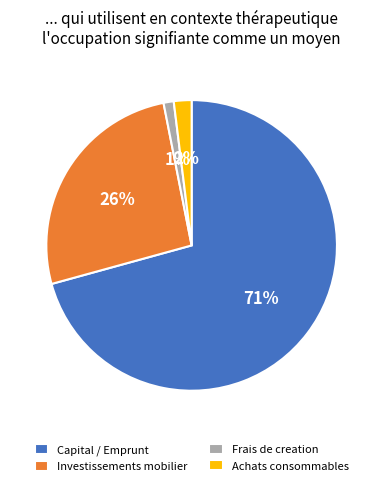

Which has a higher value, Investissements mobilier or Frais de creation?

Investissements mobilier